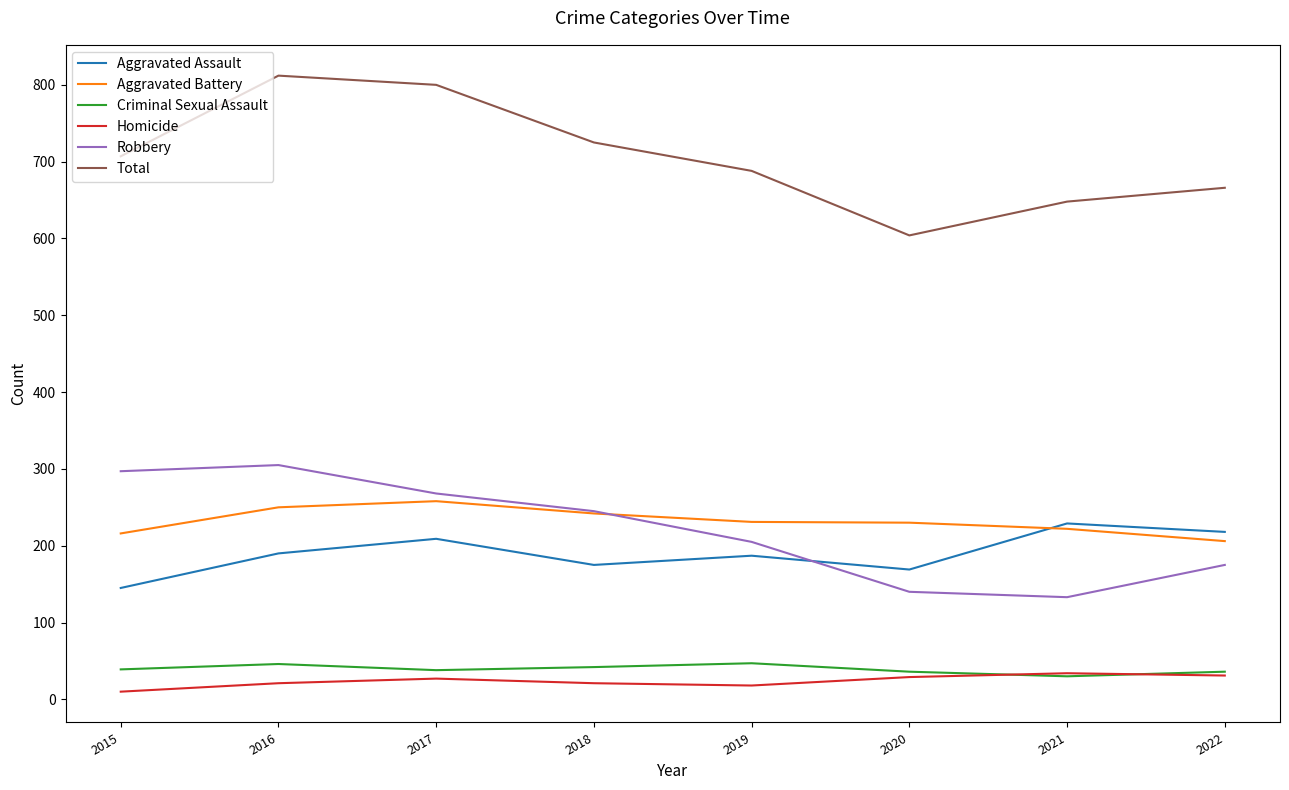

What is the sum of all Total values?

5650